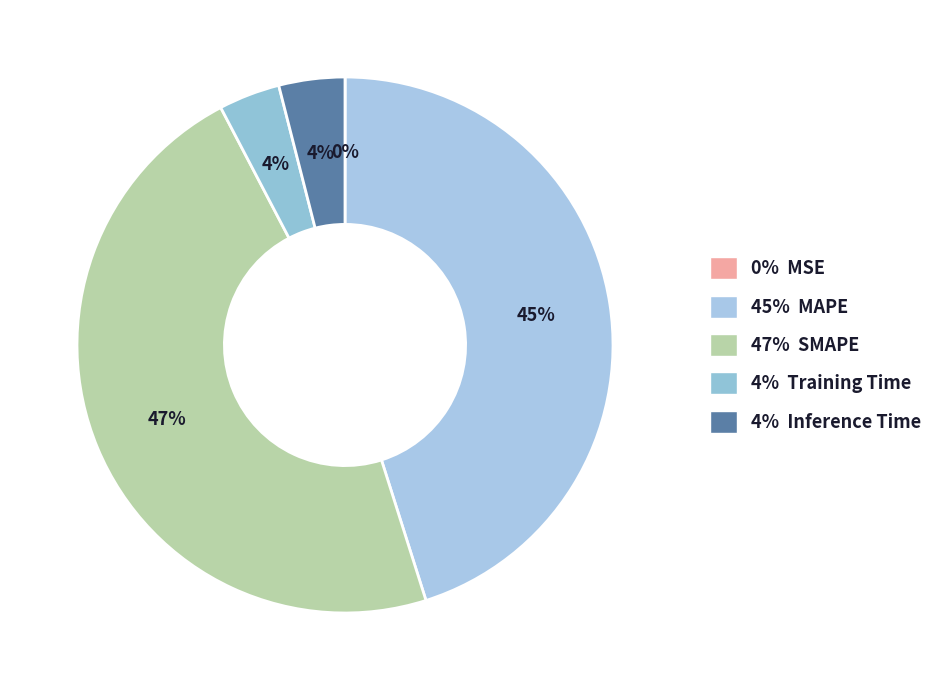

How many slices are in this pie chart?

5